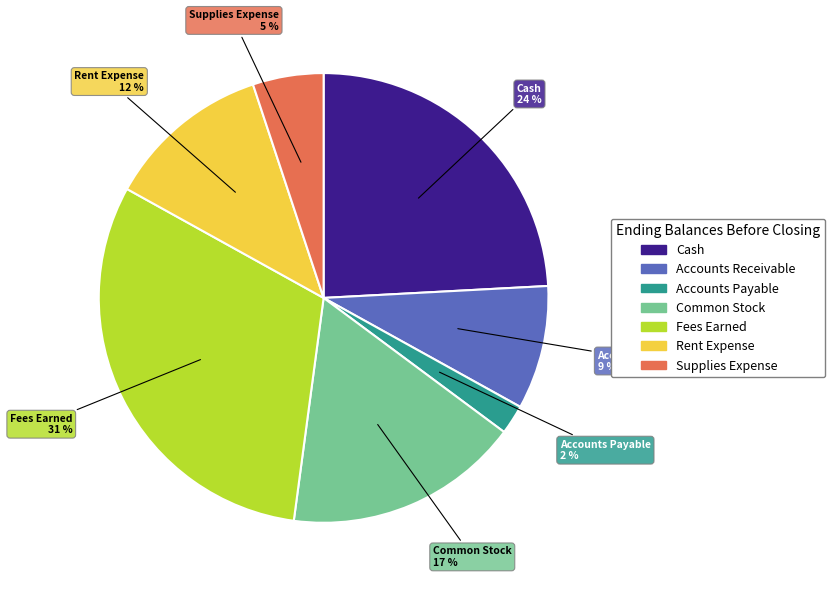

Between Supplies Expense and Accounts Payable, which is larger?

Supplies Expense